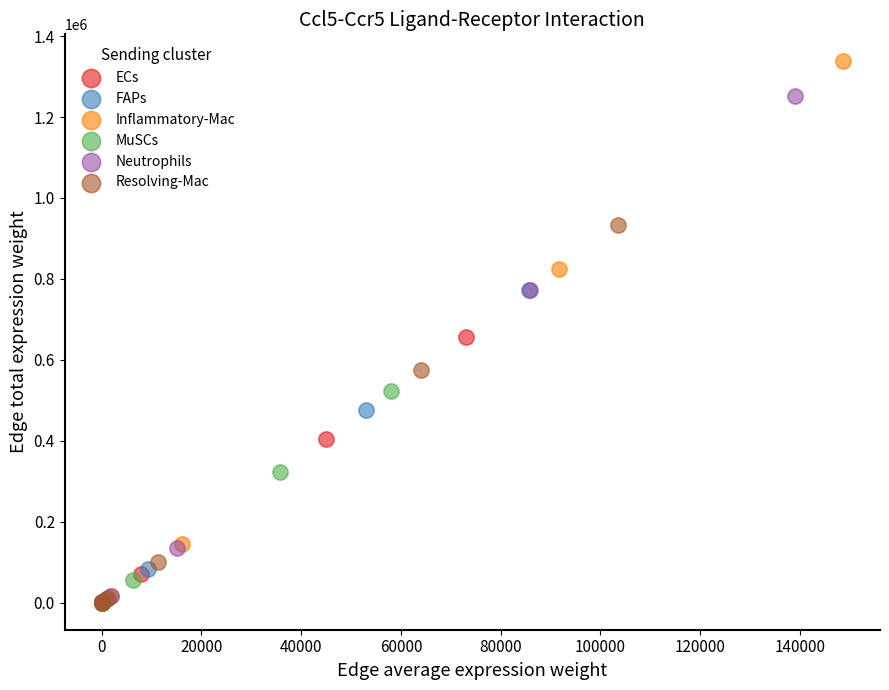

Which series has the largest Y range (max minus min)?

Inflammatory-Mac